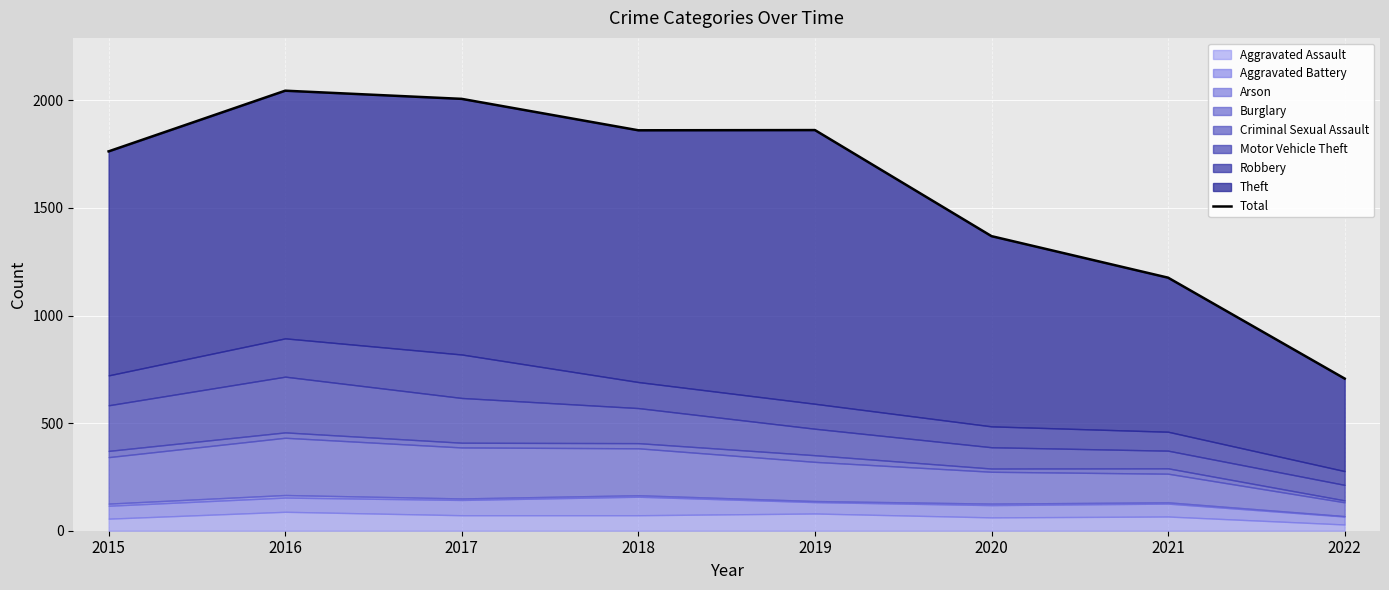

Is it true that the value at 2020 is 1369?

True